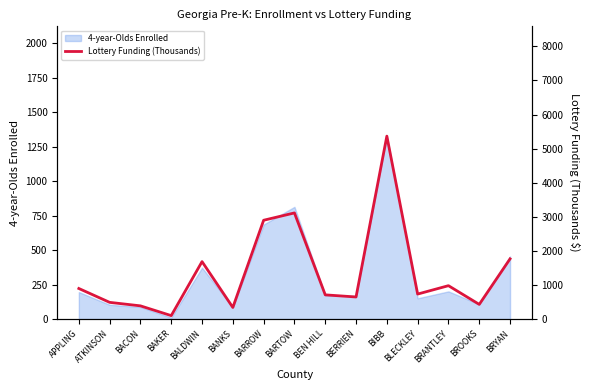

List the labels in order of value, smallest first.

BAKER, BANKS, BACON, BROOKS, ATKINSON, BERRIEN, BEN HILL, BLECKLEY, APPLING, BRANTLEY, BALDWIN, BRYAN, BARROW, BARTOW, BIBB